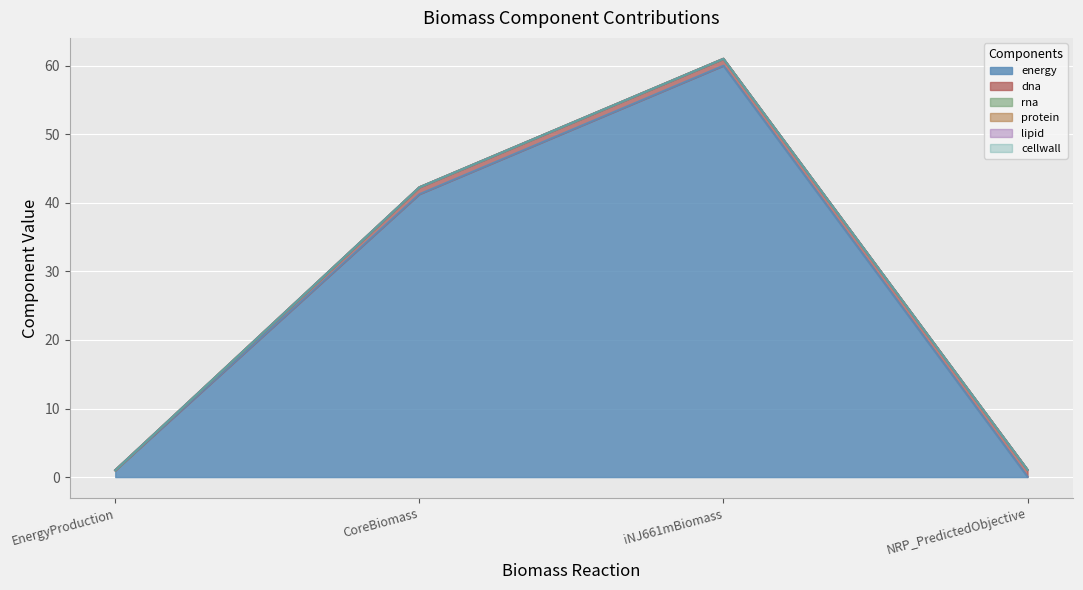

At which label is rna closest to 0?

EnergyProduction